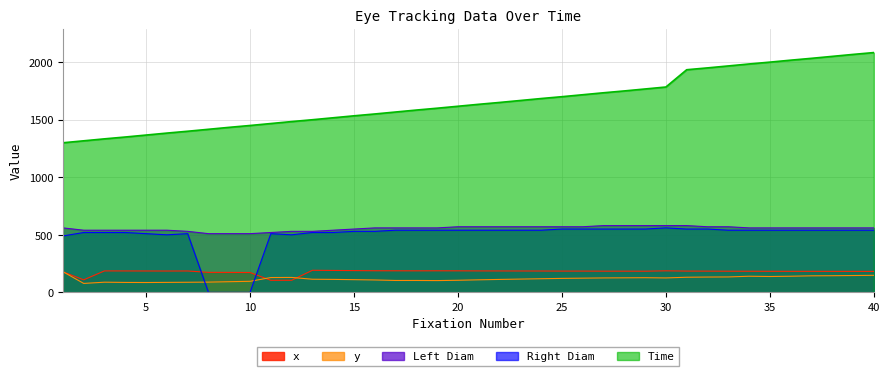

Which series has the largest range (max minus min)?

Time